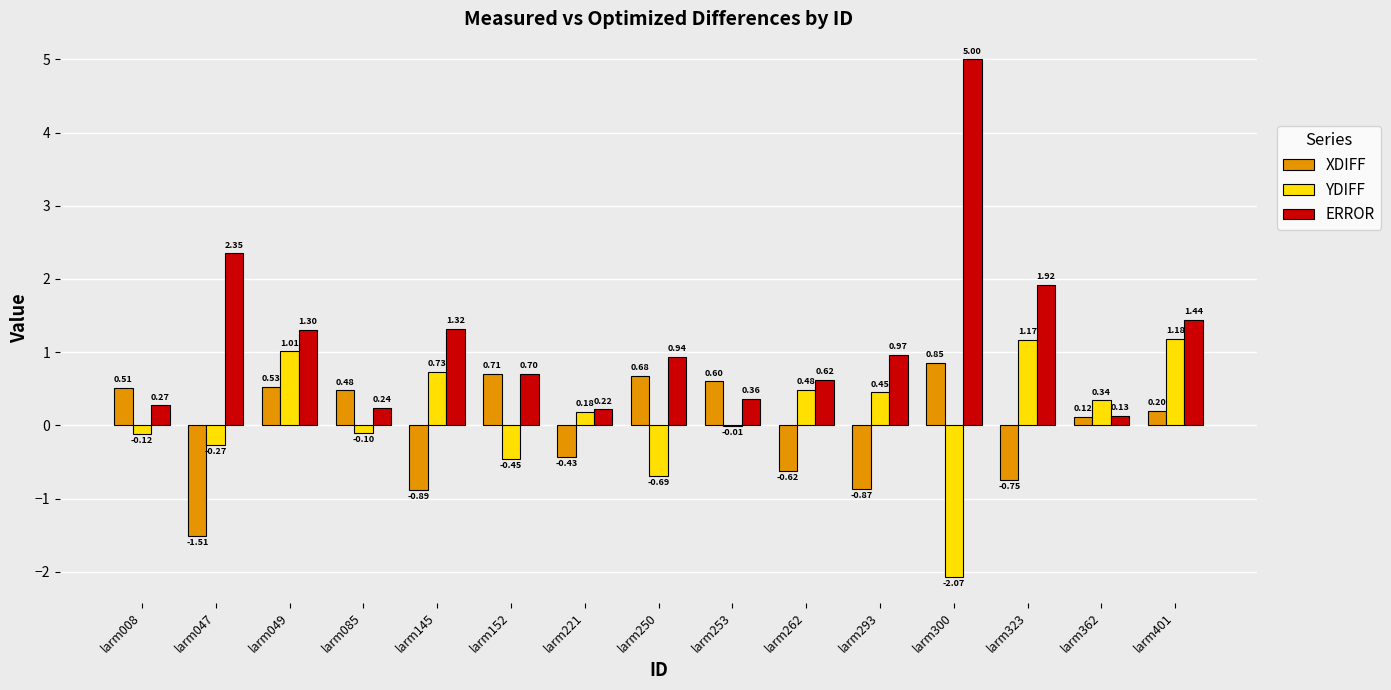

What is the sum of all ERROR values?

17.8